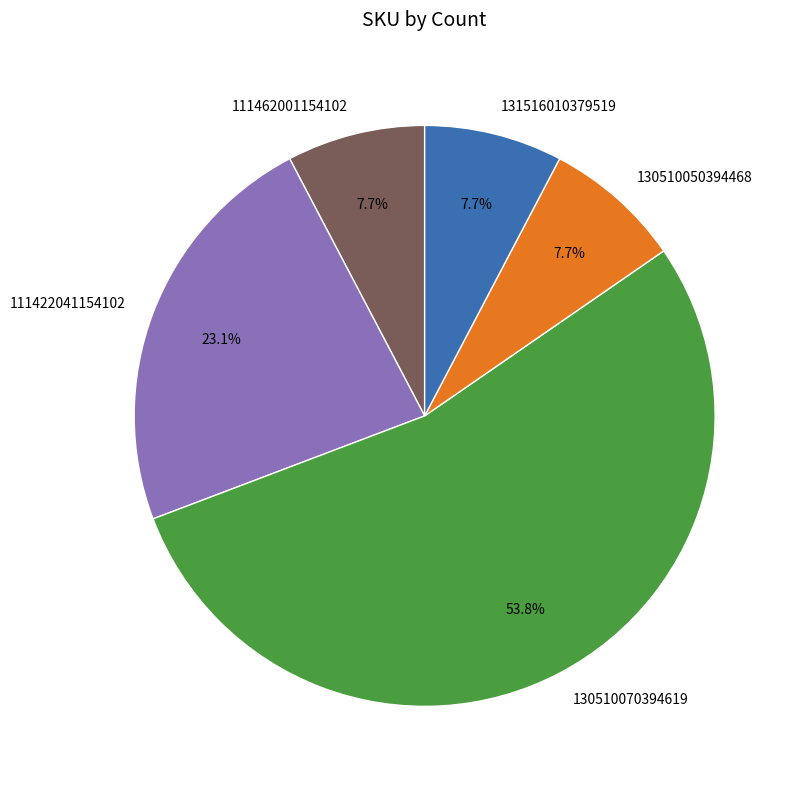

Which slice is the largest?

130510070394619